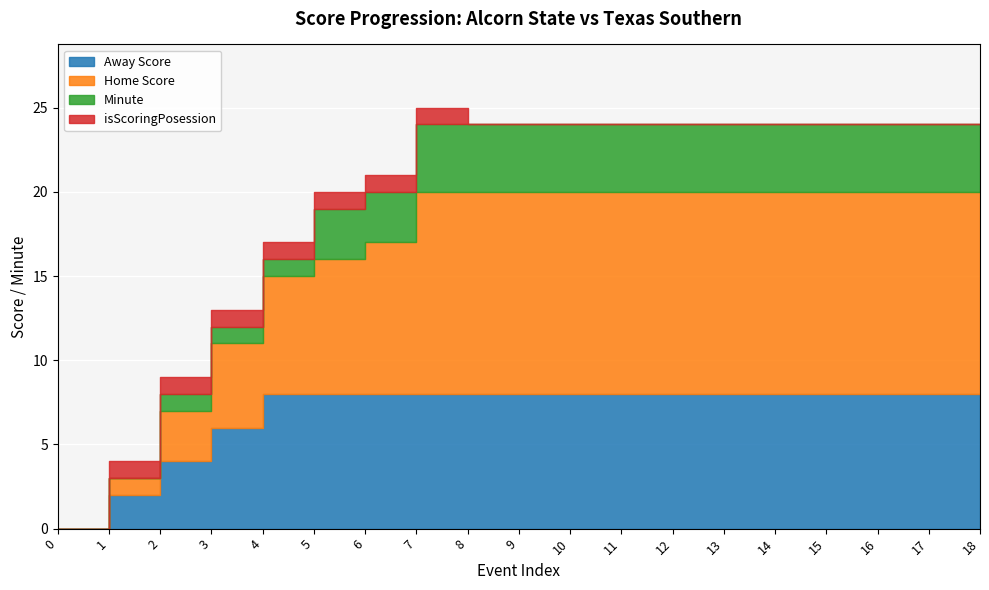

Rank the series by their maximum value, from highest to lowest.

Home Score, Away Score, Minute, isScoringPosession